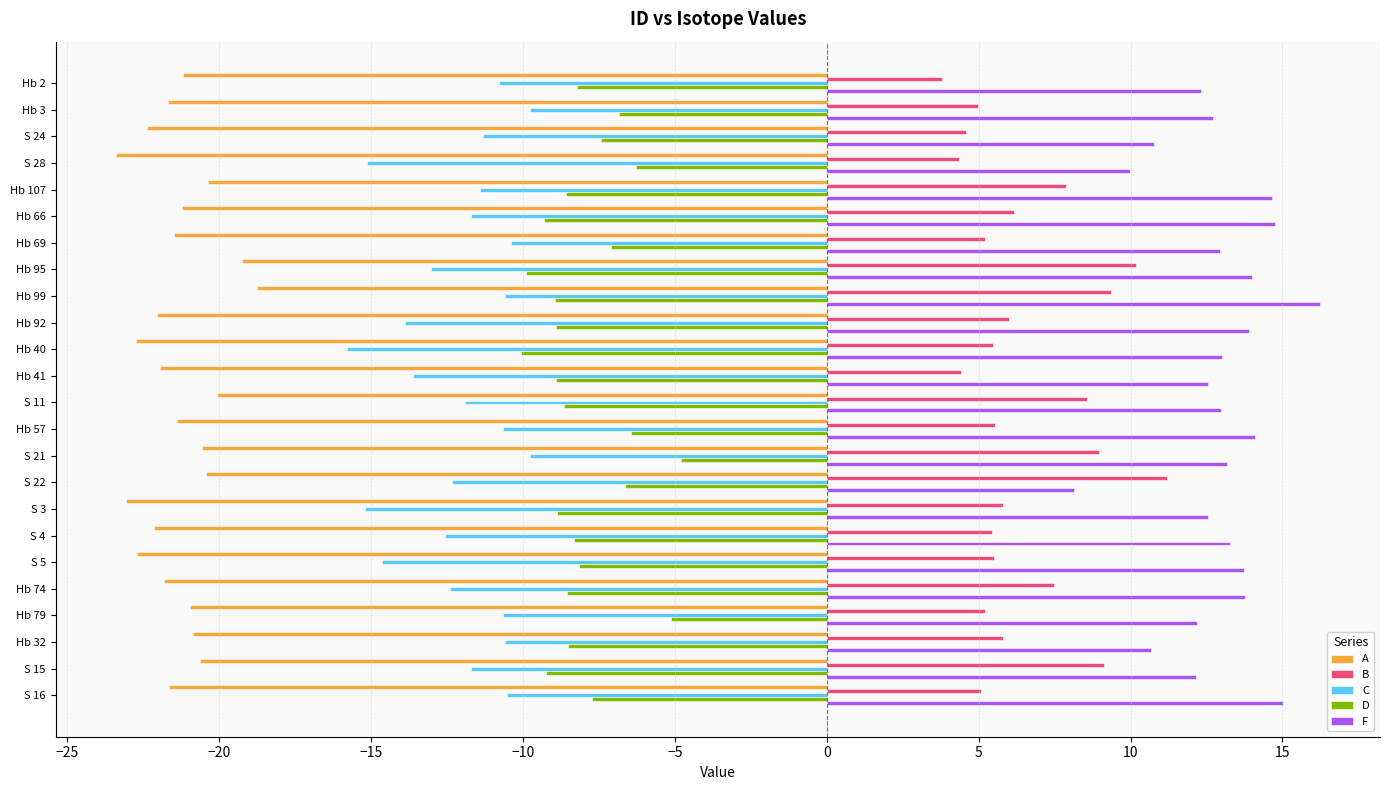

The value of F at Hb 107 is 5.0. True or false?

False